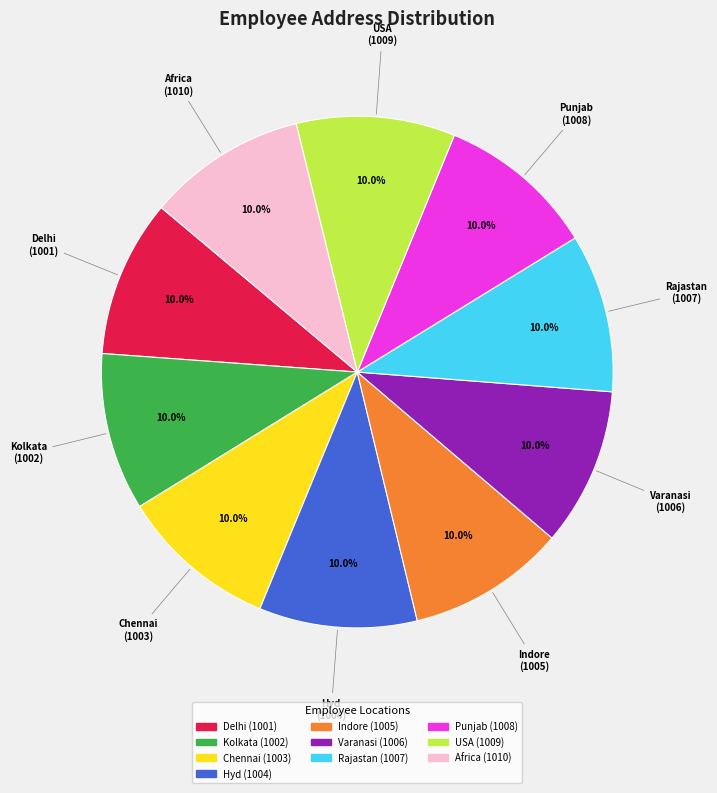

Count the number of slices in the pie.

10